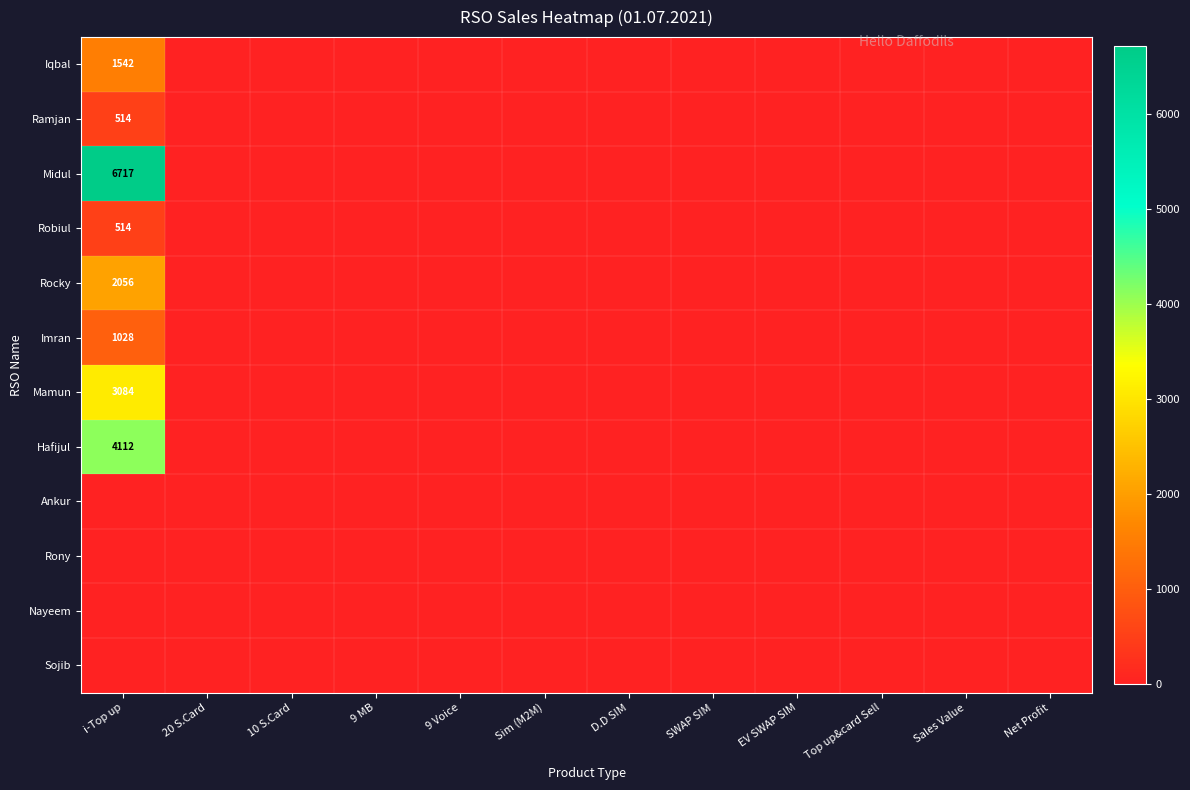

What is the difference between the Midul values at i-Top up and Top up&card Sell?

6717